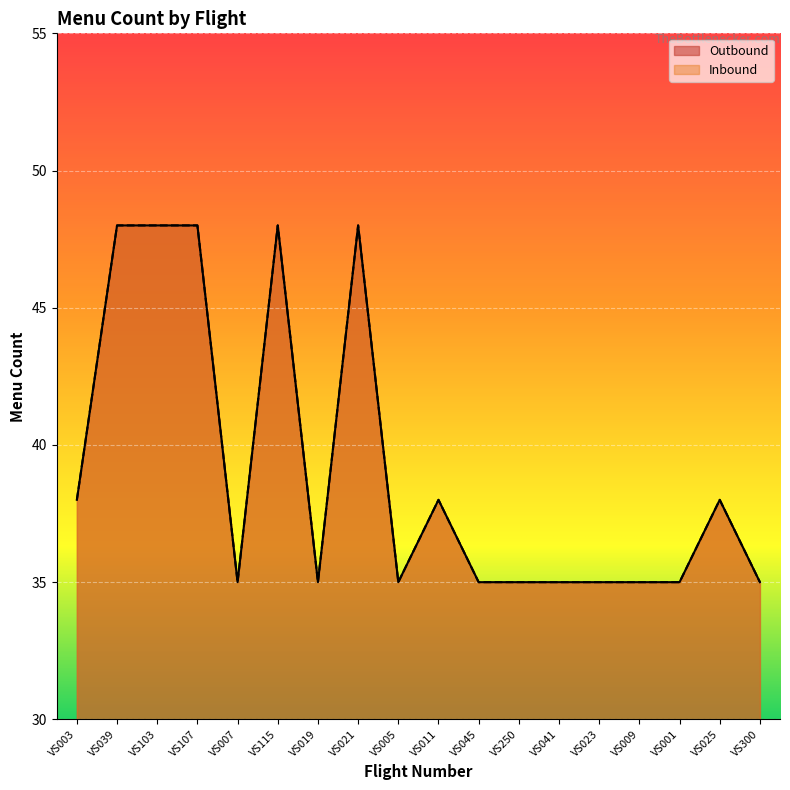

True or false: Outbound has a value of 48 at VS115.

True